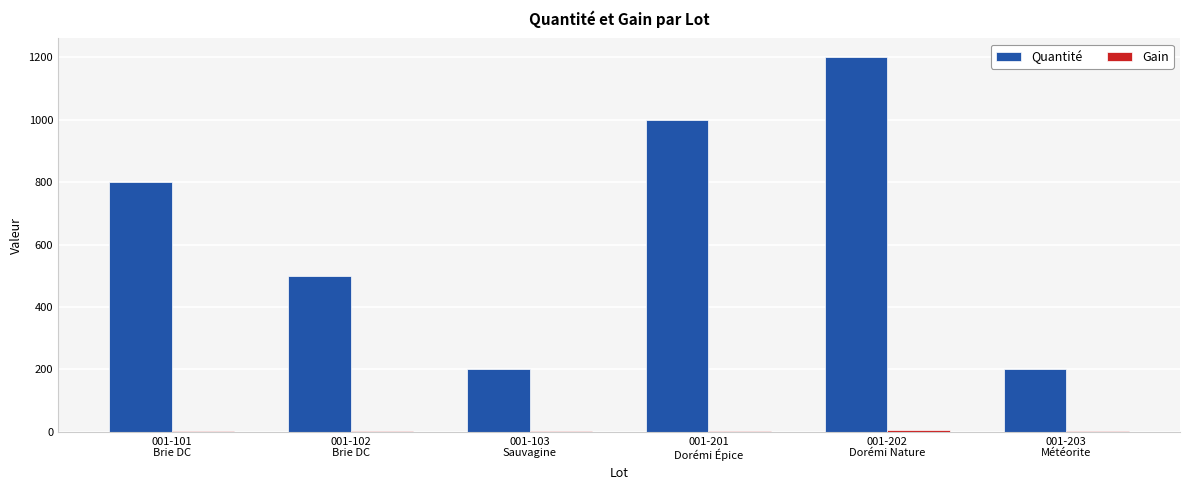

What value does the Quantité series have at 001-201
Dorémi Épice, to the nearest 100?

1000